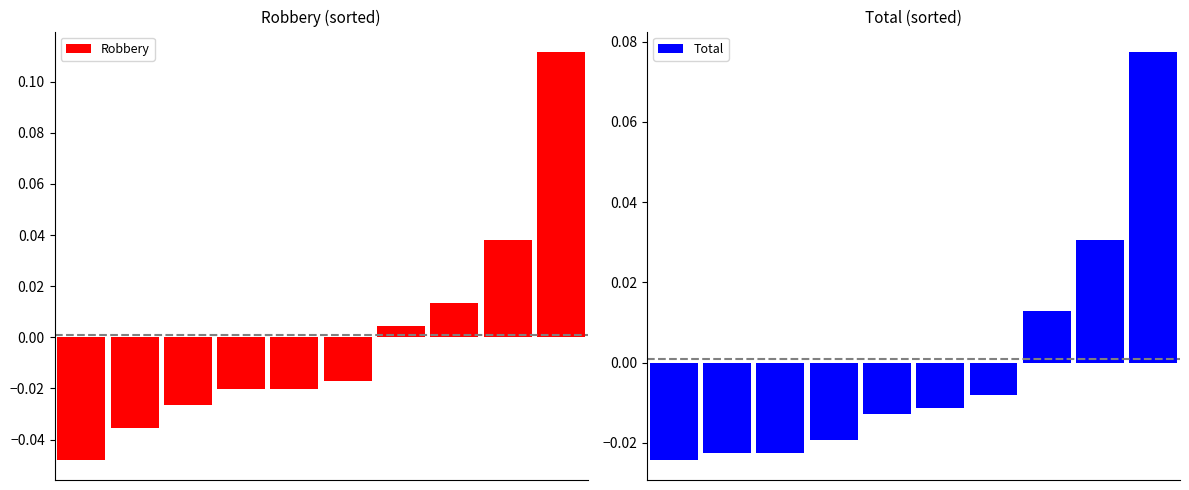

What are all the series names shown in the legend?

Robbery, Total